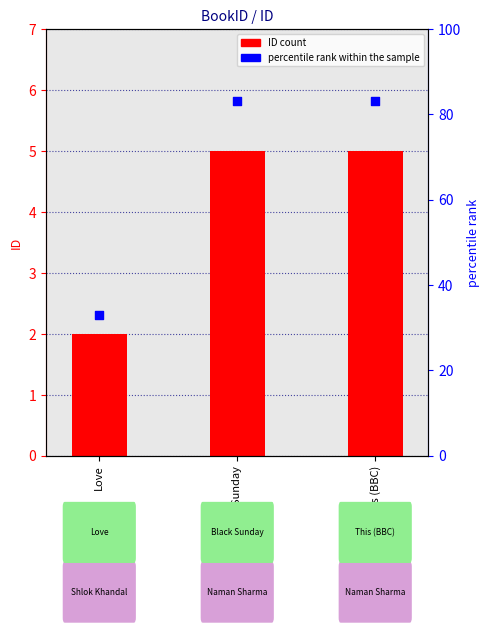

Which series has the largest total across all categories?

percentile rank within the sample